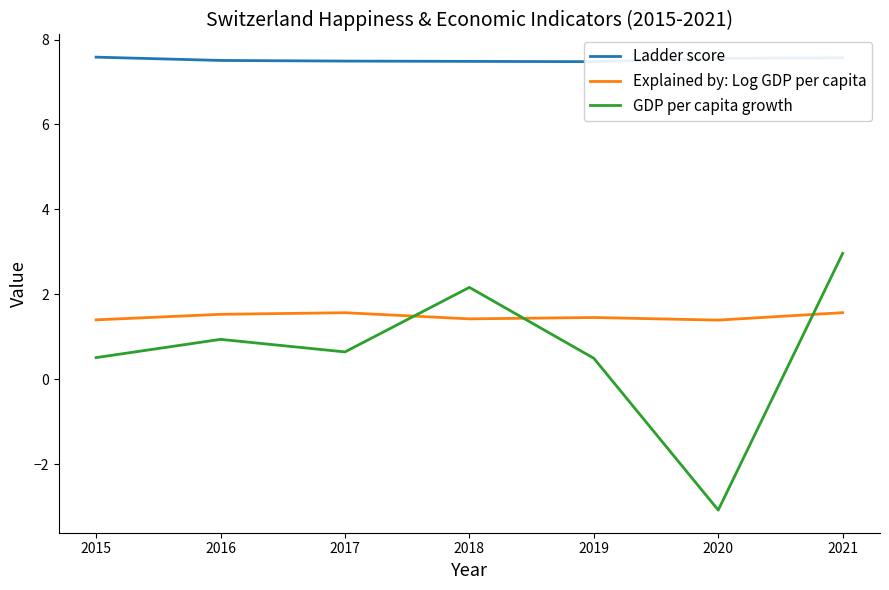

How many data points in GDP per capita growth are above 0?

6